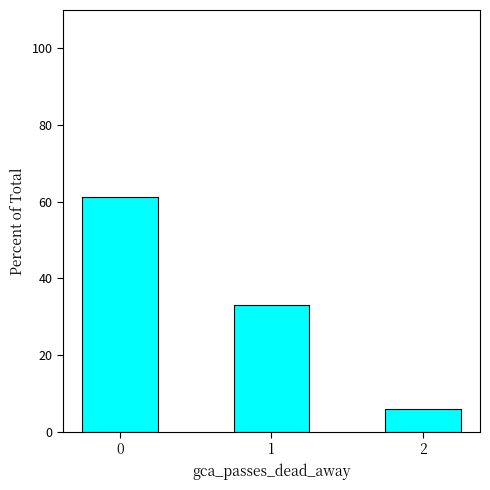

Are the bars grouped side by side (vs. stacked)?

No